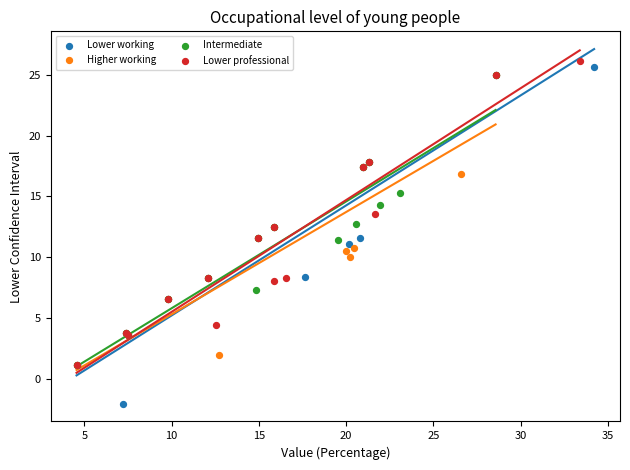

Which series contains the lowest Y value?

Lower working